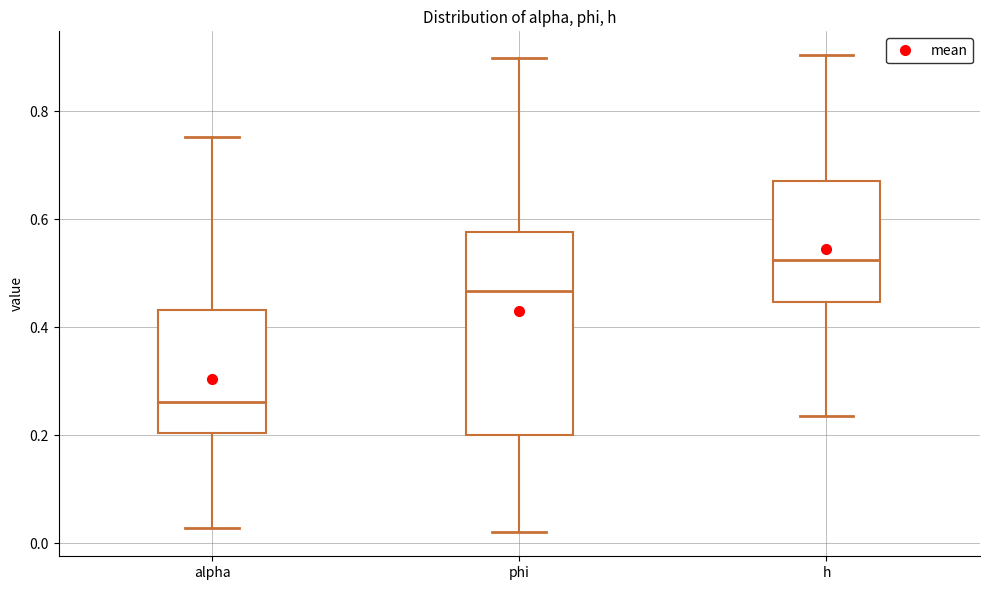

Comparing the boxes themselves (not the whiskers), which one is the tallest?

phi